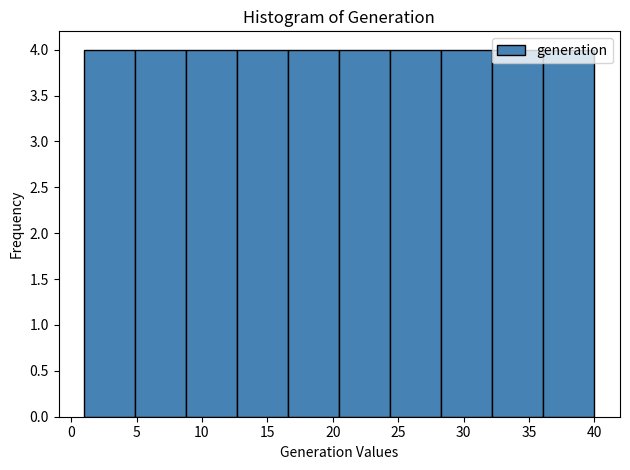

Reading left to right, transcribe this chart: for each bar, give the range it covers on the x-axis and its height. Neither the bar edges nor the heights are printed on the chart, so give them approximately, as read against the axes.

1.0 to 4.9: 4
4.9 to 8.8: 4
8.8 to 12.7: 4
12.7 to 16.6: 4
16.6 to 20.5: 4
20.5 to 24.4: 4
24.4 to 28.3: 4
28.3 to 32.2: 4
32.2 to 36.1: 4
36.1 to 40.0: 4